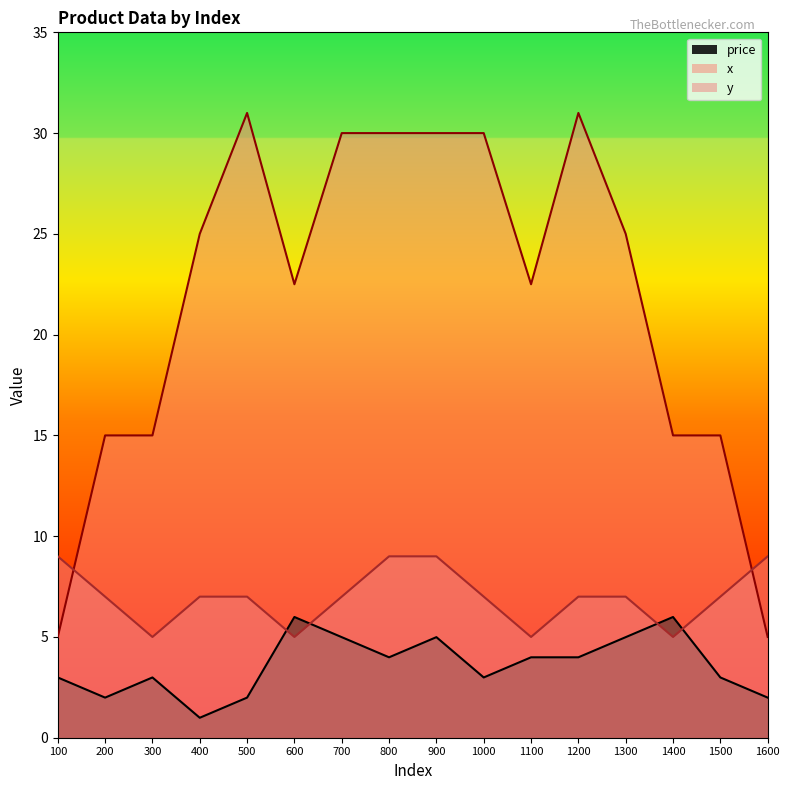

True or false: x_pos has a value of 44.1 at 800.

False